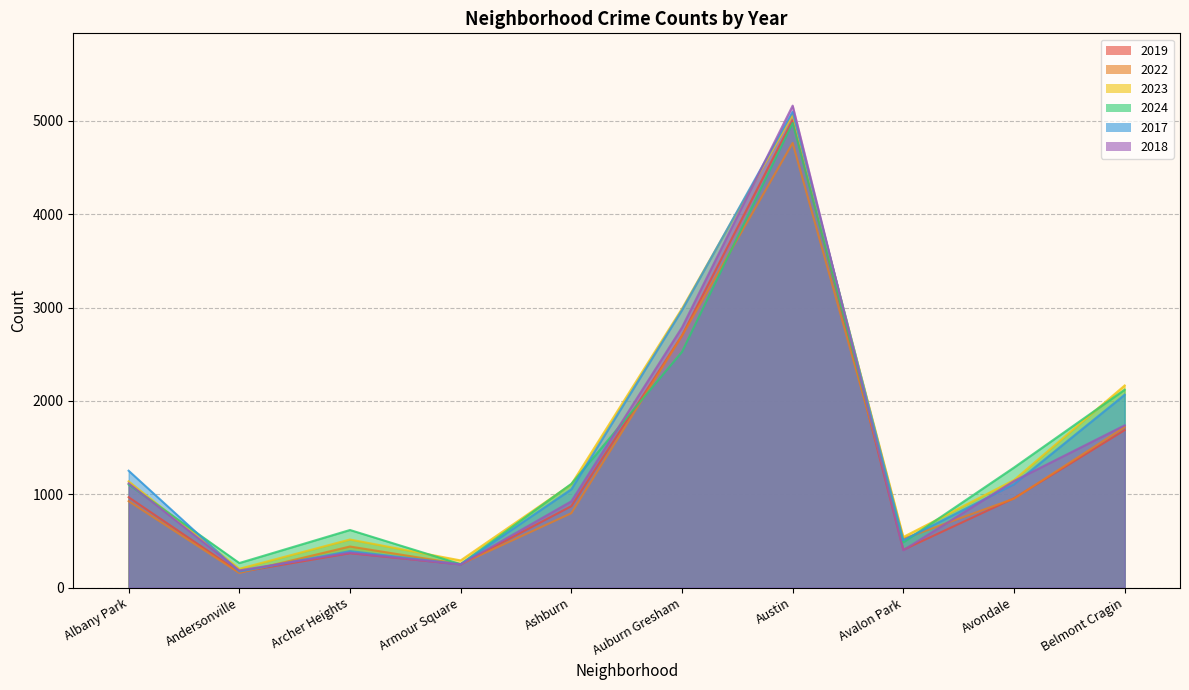

True or false: 2019 has a value of 957 at Avondale.

True